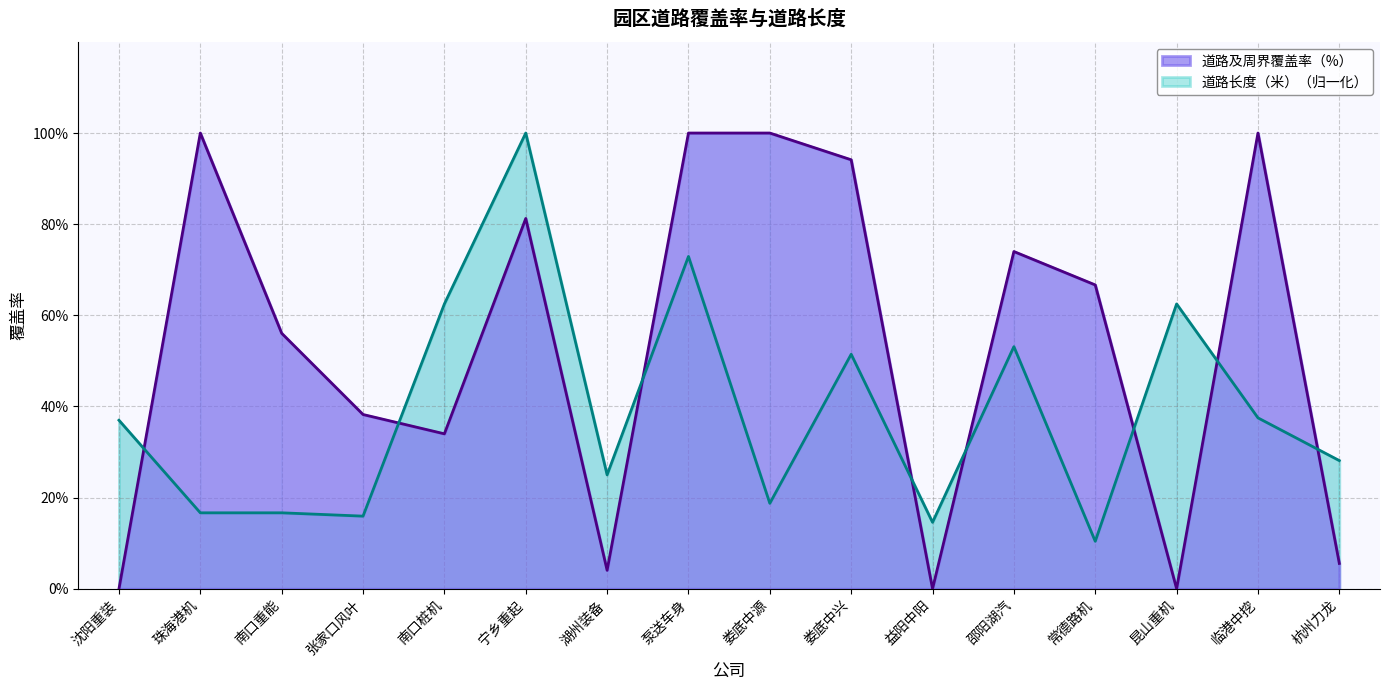

What is the label of the 8th point from the right?

娄底中源